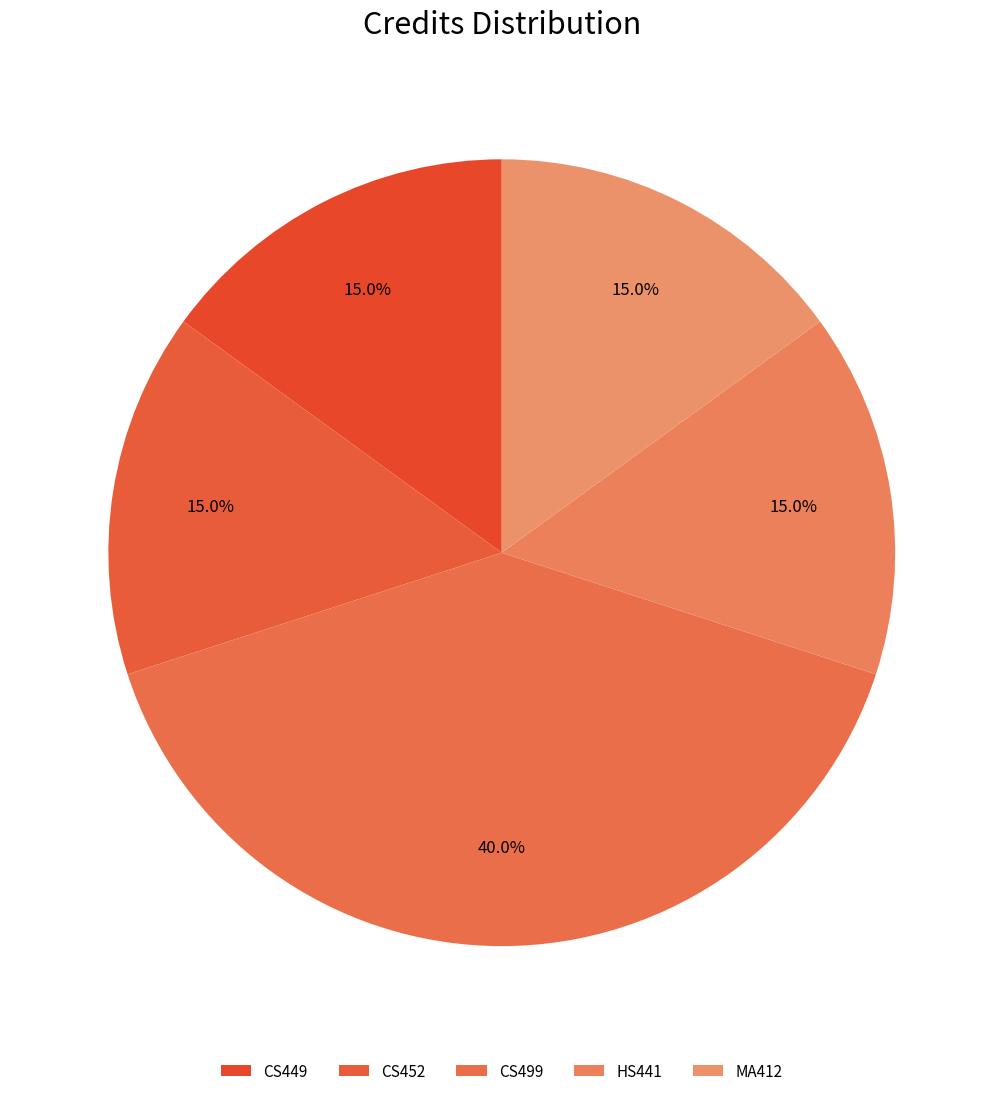

What percentage is NOT represented by CS452?

85.0%